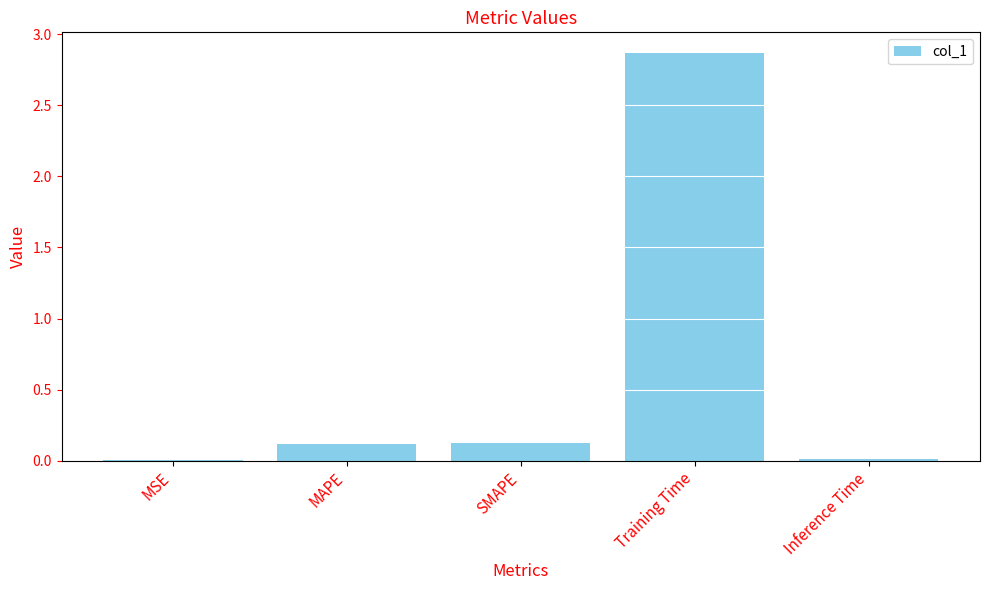

What is the average value?

0.6